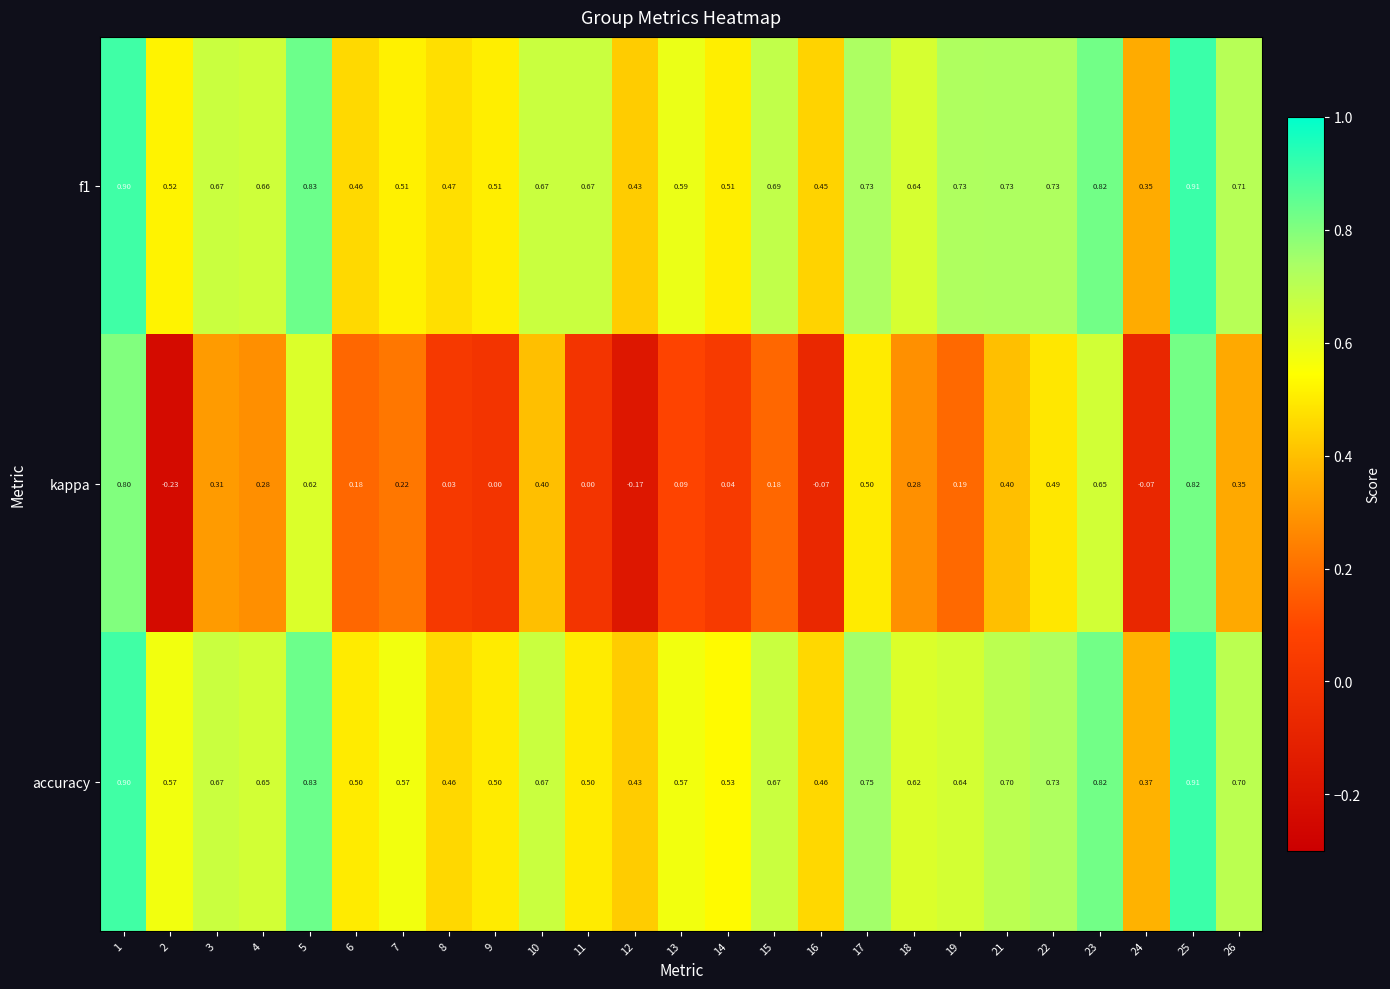

Is the value of f1 at 10 greater than the value of accuracy at 1?

No